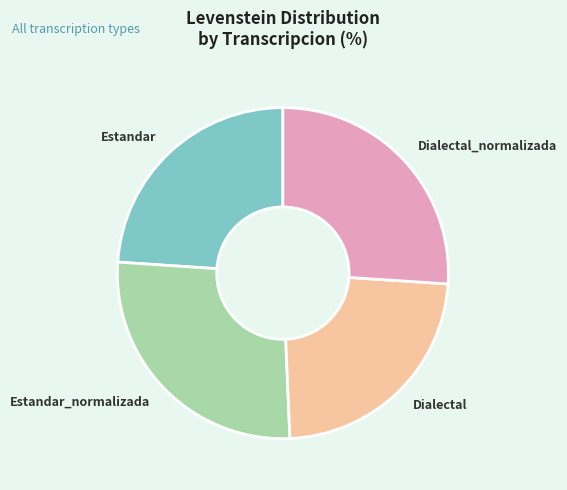

What is the largest slice in the pie chart?

Estandar_normalizada